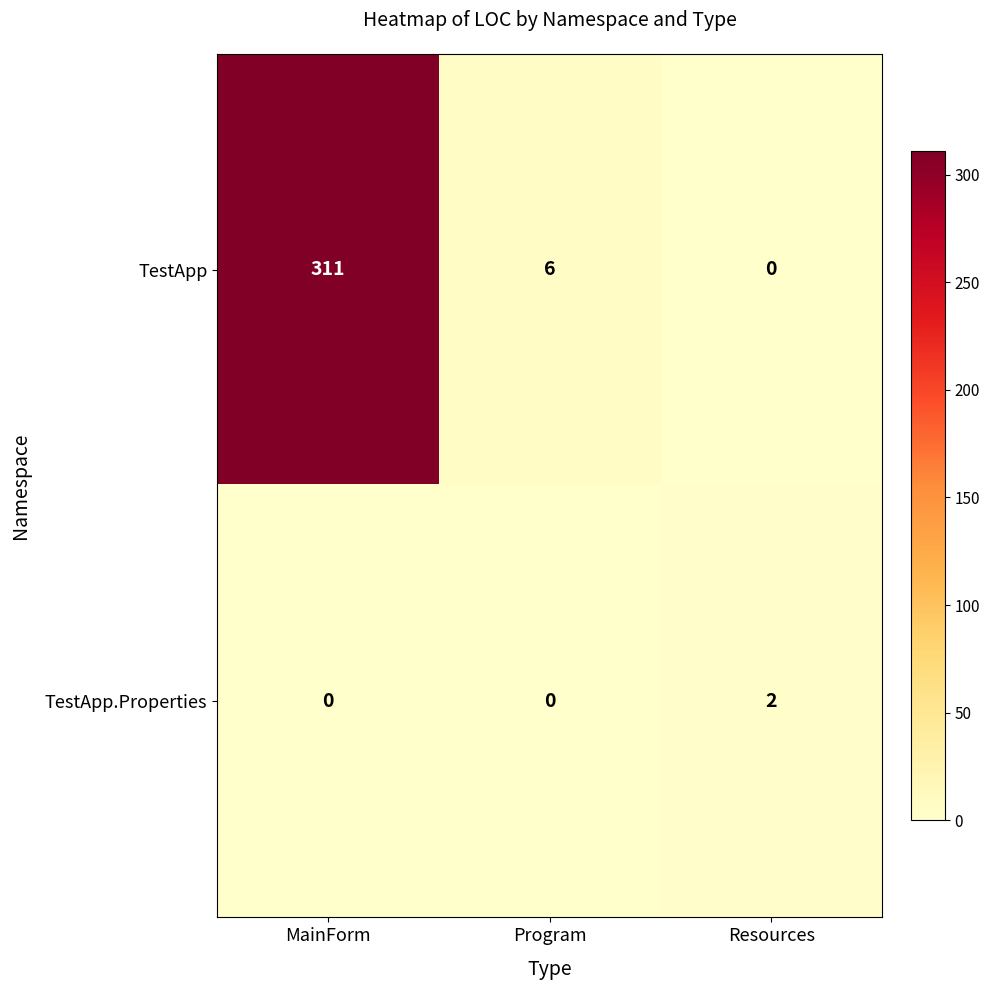

What is the sum of all TestApp values?

317